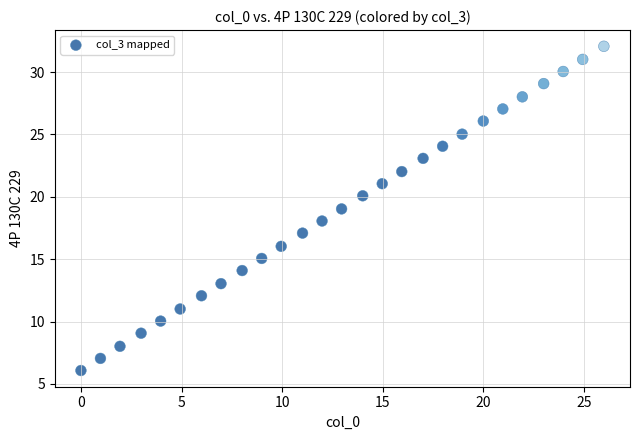

What is the range of Y values (max minus min)?

26.0